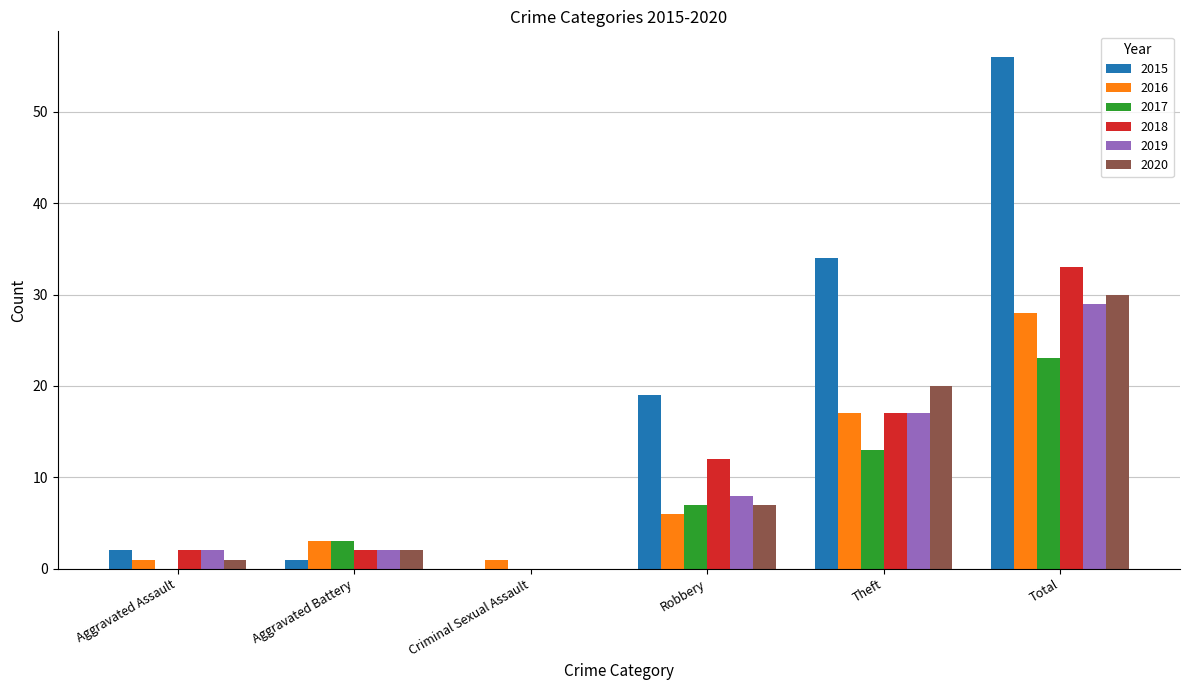

Which series has the largest total across all categories?

2015